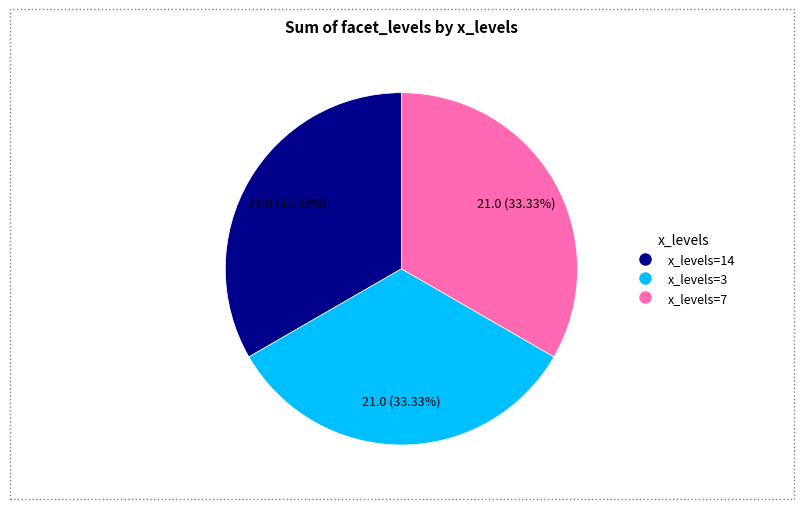

What is the ratio of the value at x_levels=7 to the value at x_levels=14?

1.0